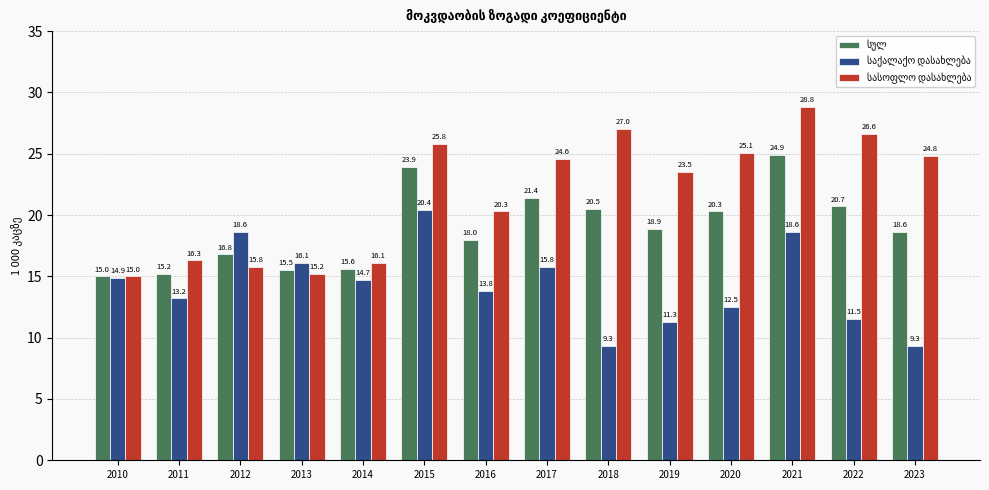

What is the total value across all series at 2021?

72.3